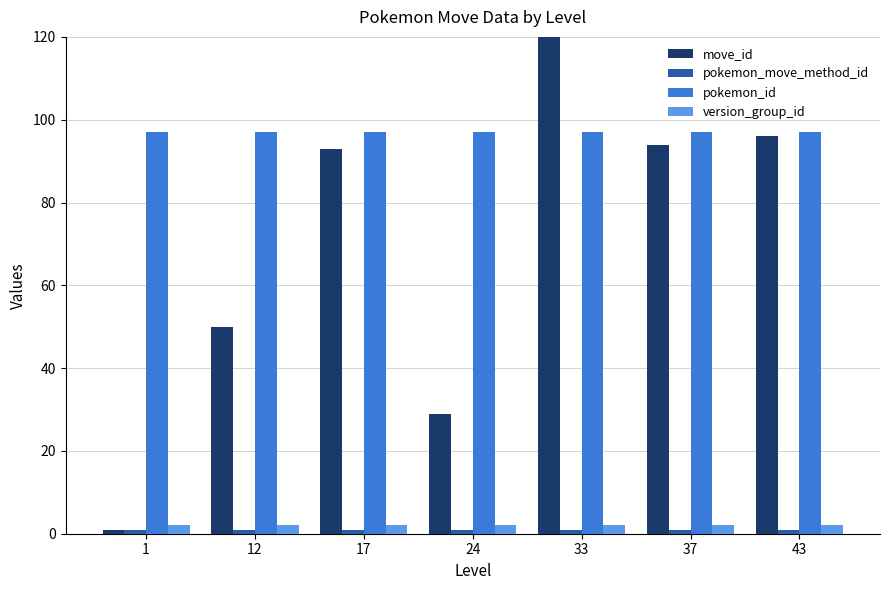

What is the value of the move_id bar at the 1st from the left?

1